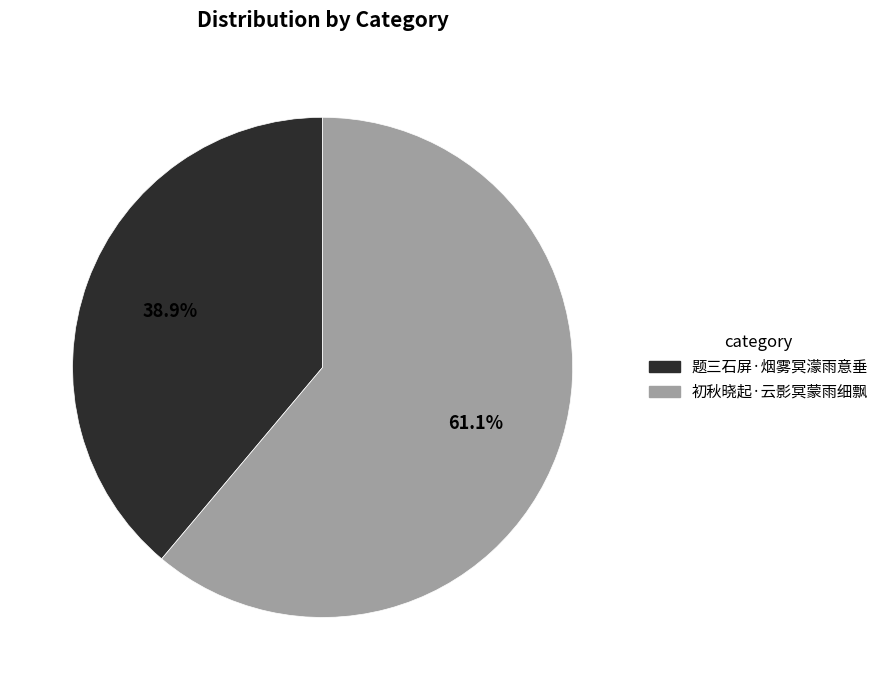

Rank the categories by value from lowest to highest.

题三石屏·烟雾冥濛雨意垂, 初秋晓起·云影冥蒙雨细飘